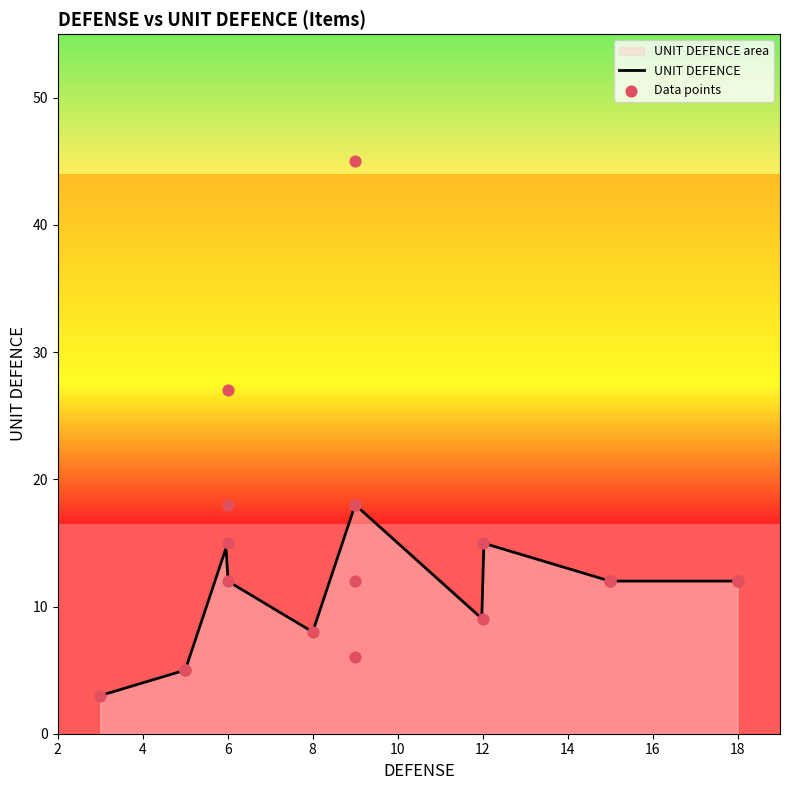

Which has a higher value, 5 or 6?

6